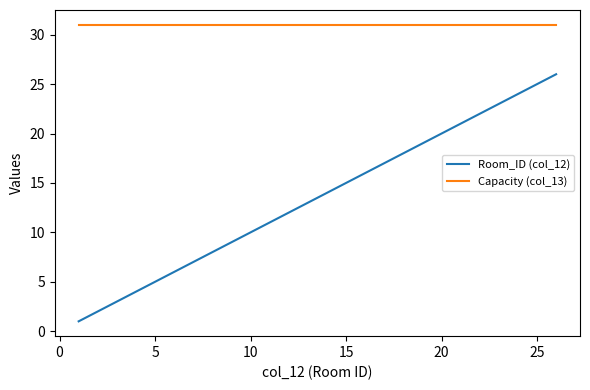

True or false: Capacity (col_13) and Room_ID (col_12) intersect in this chart.

False